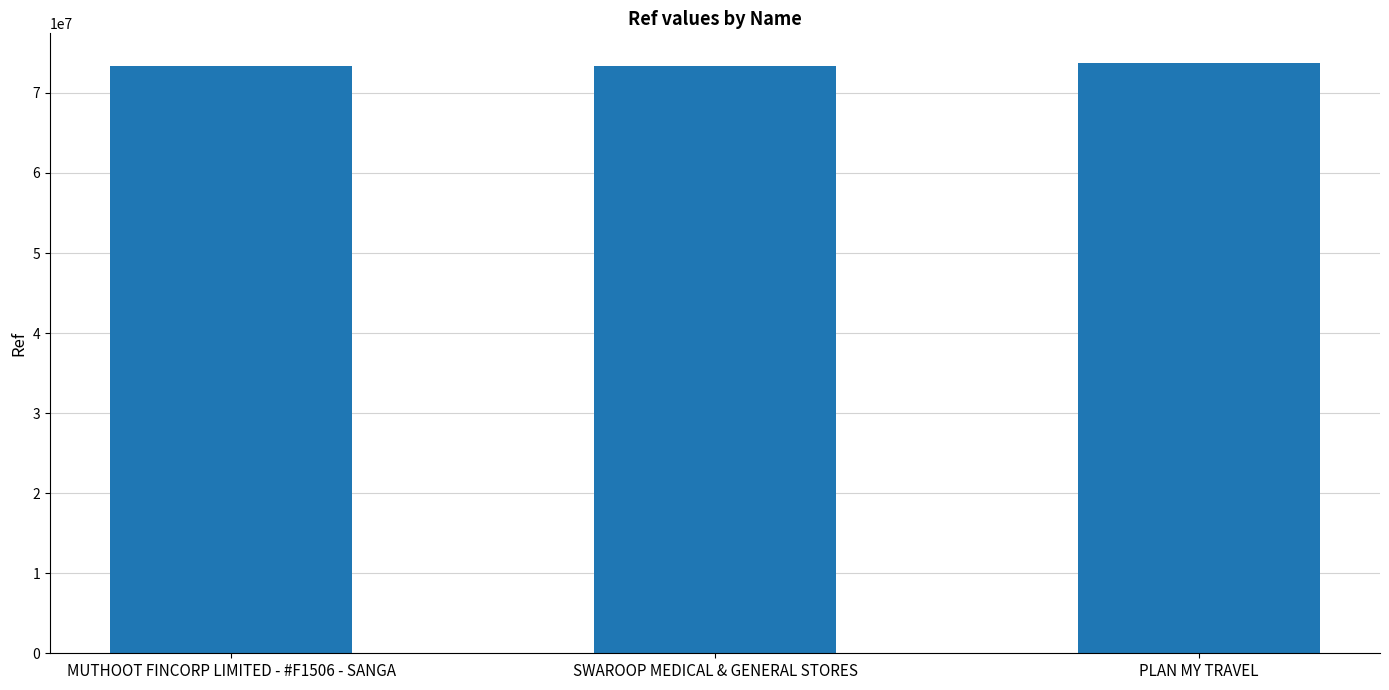

What is the sum of all values?

220457689